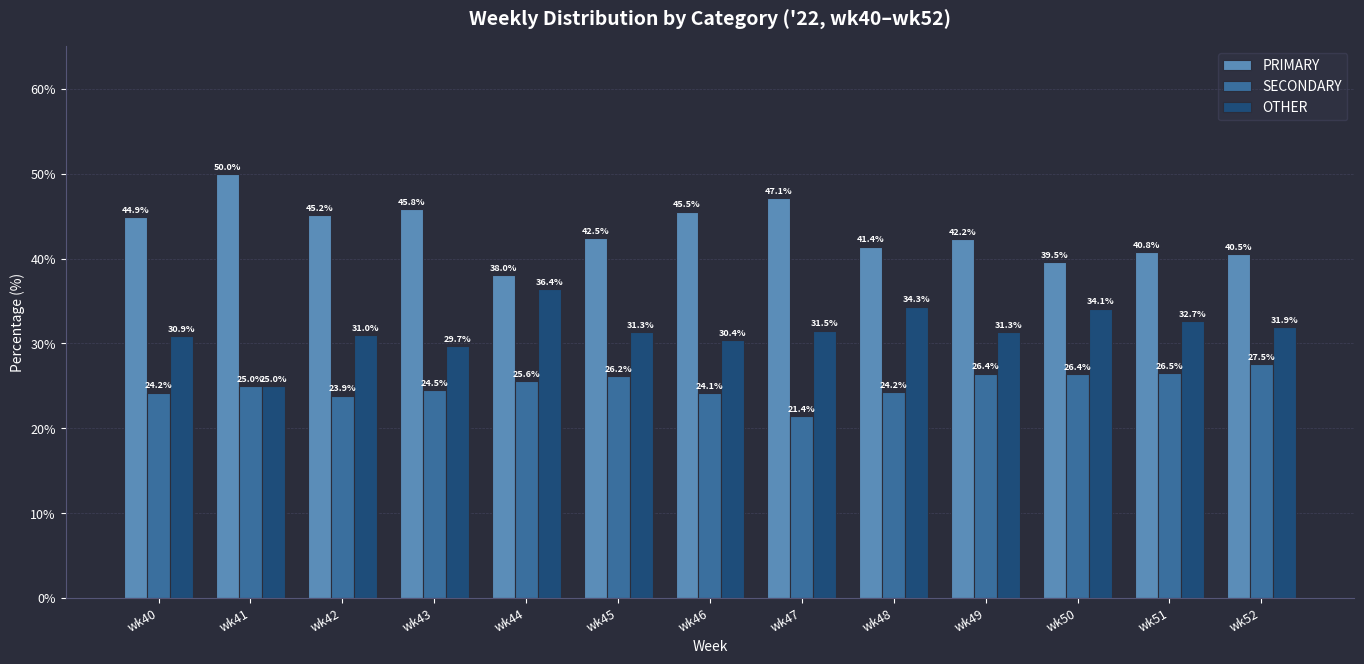

What is the value of the OTHER bar at the 7th from the left?

30.4